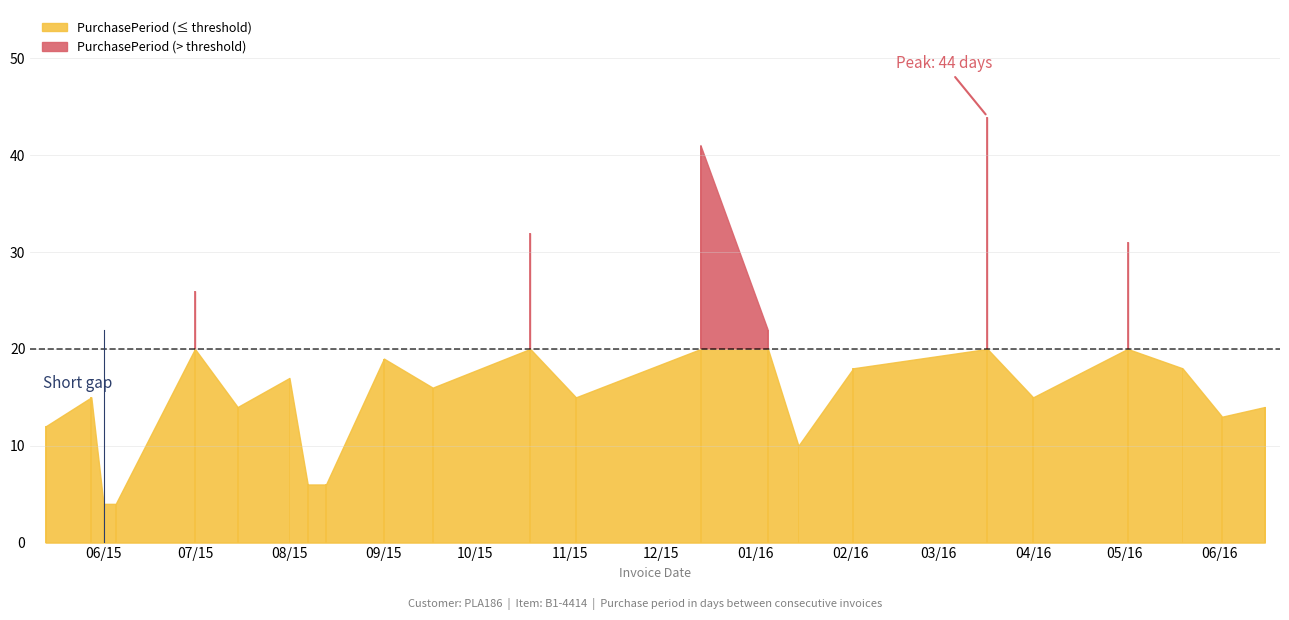

What is the difference between the maximum and minimum values?

40